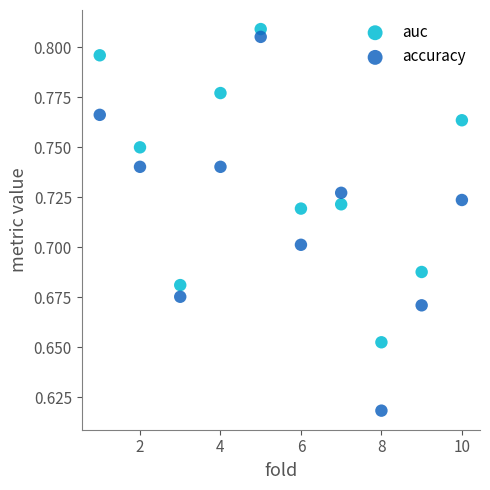

Across all data points, what is the range of X values (max minus min)?

9.0